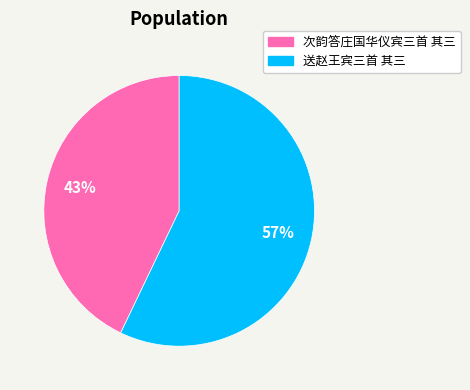

Is there a majority slice in this chart?

Yes